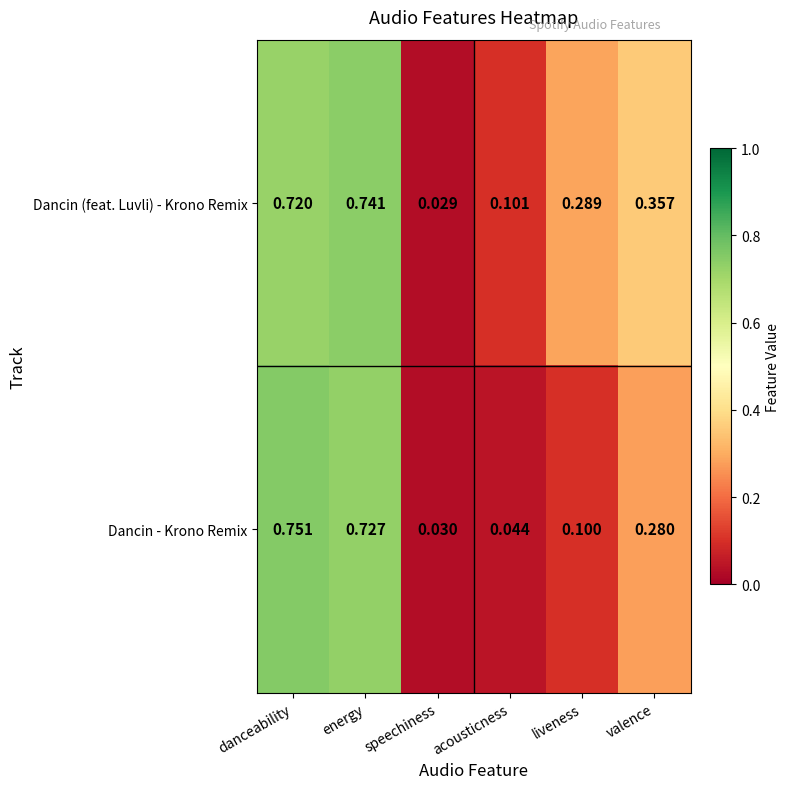

Where is Dancin (feat. Luvli) - Krono Remix nearest to the value 0?

speechiness